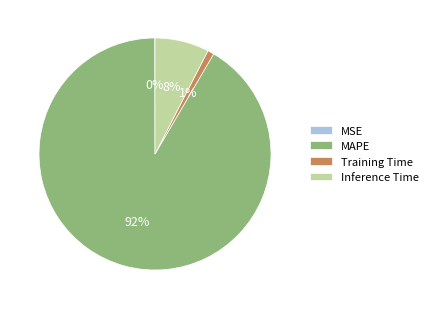

Do Inference Time and MAPE together represent more than half of the pie?

Yes